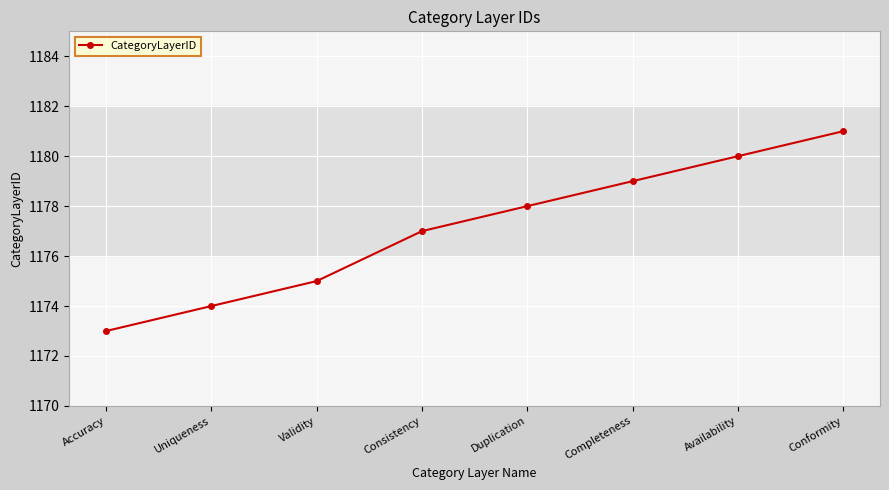

What is the difference between the second highest and second lowest values?

6